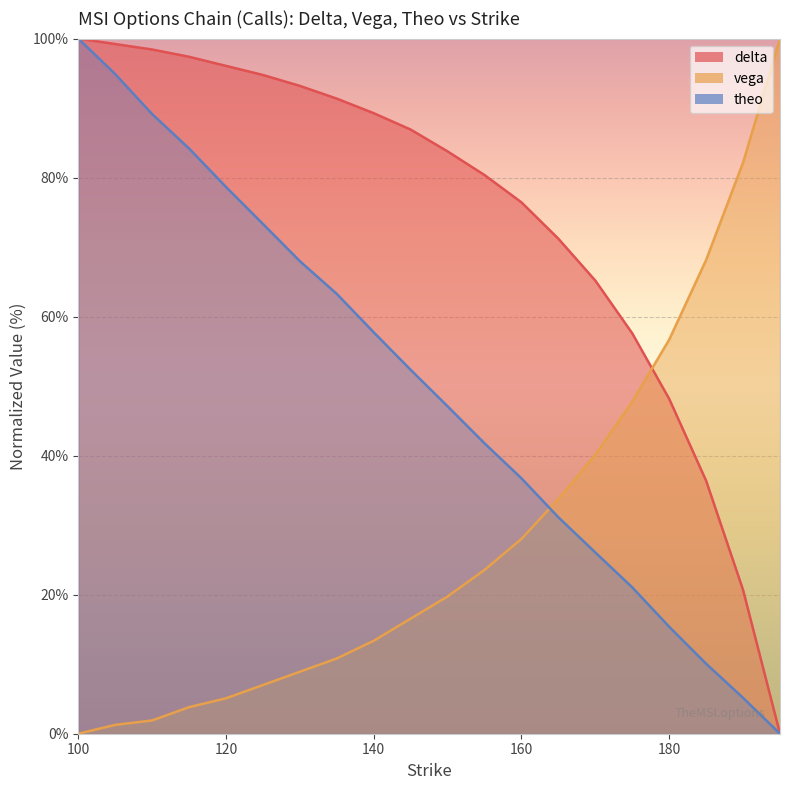

Which series changed the most between 155 and 195?

delta